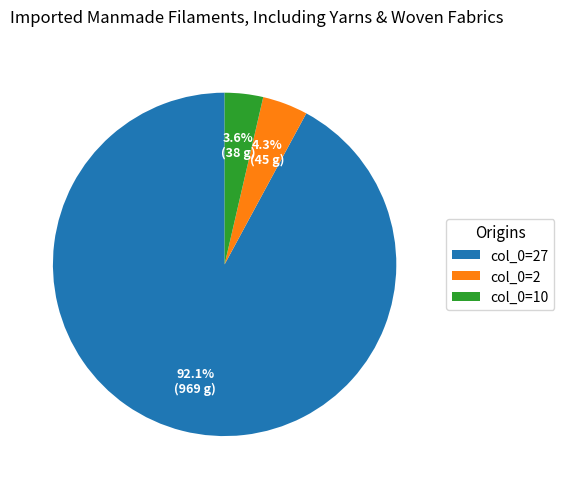

What is the ratio of the value at col_0=10 to the value at col_0=2?

0.8